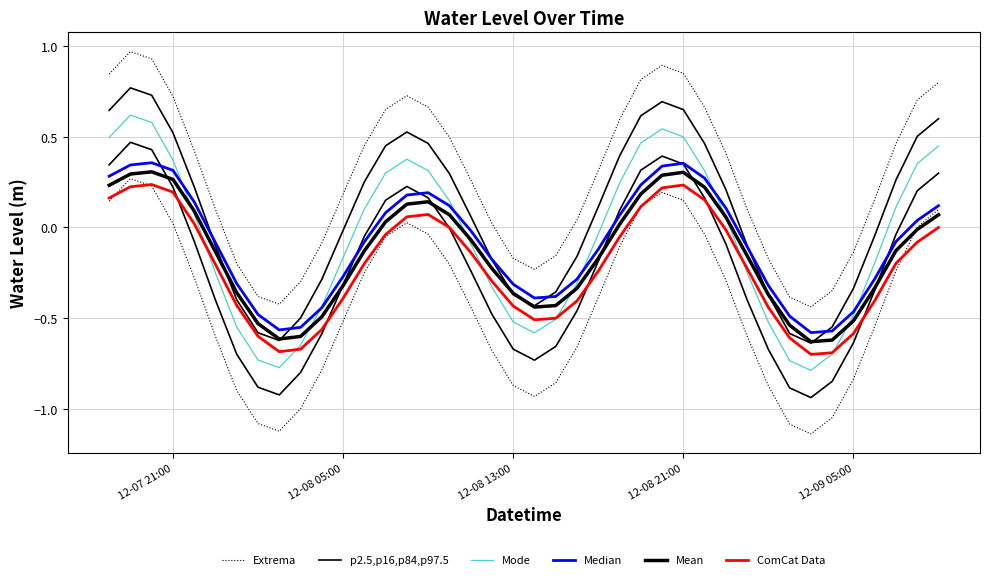

Which series ends up on top after the final intersection of Mode and ComCat Data?

Mode